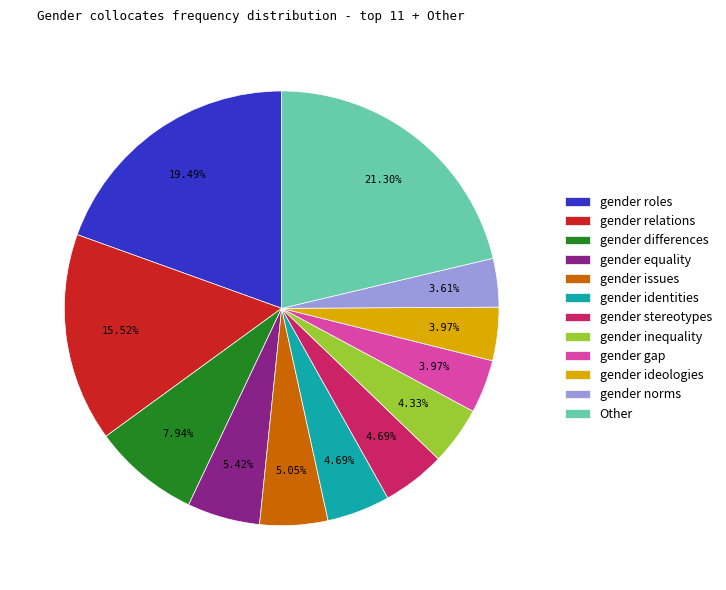

Does gender ideologies represent more than half of the total?

No